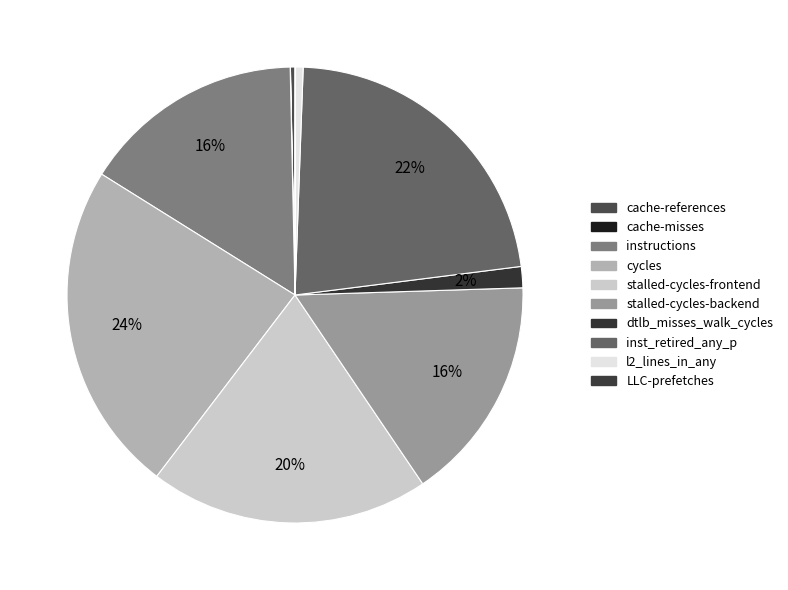

To the nearest percent, what is the difference between the largest and smallest slice percentages?

24%